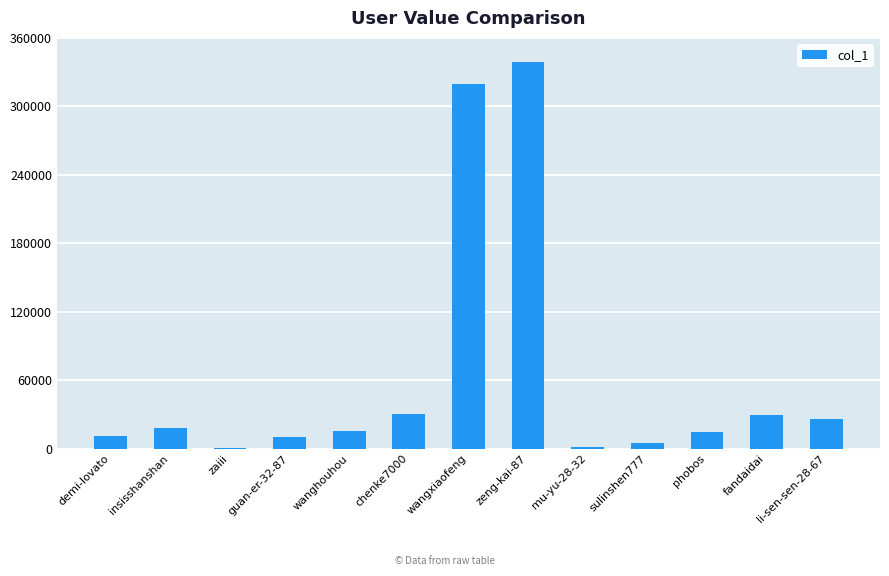

At which category does the chart reach its peak across all series?

zeng-kai-87